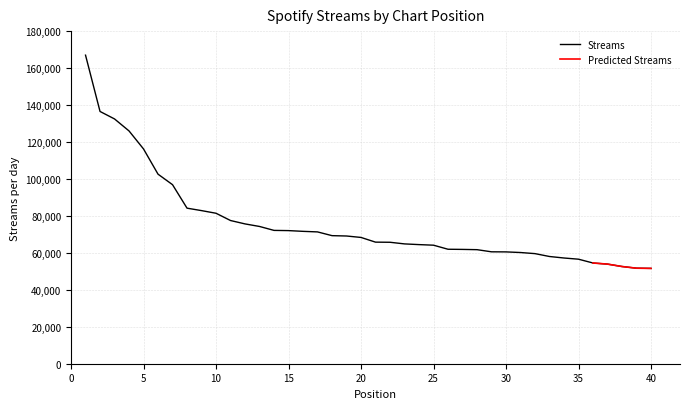

Does the chart display data point markers on the line(s)?

No